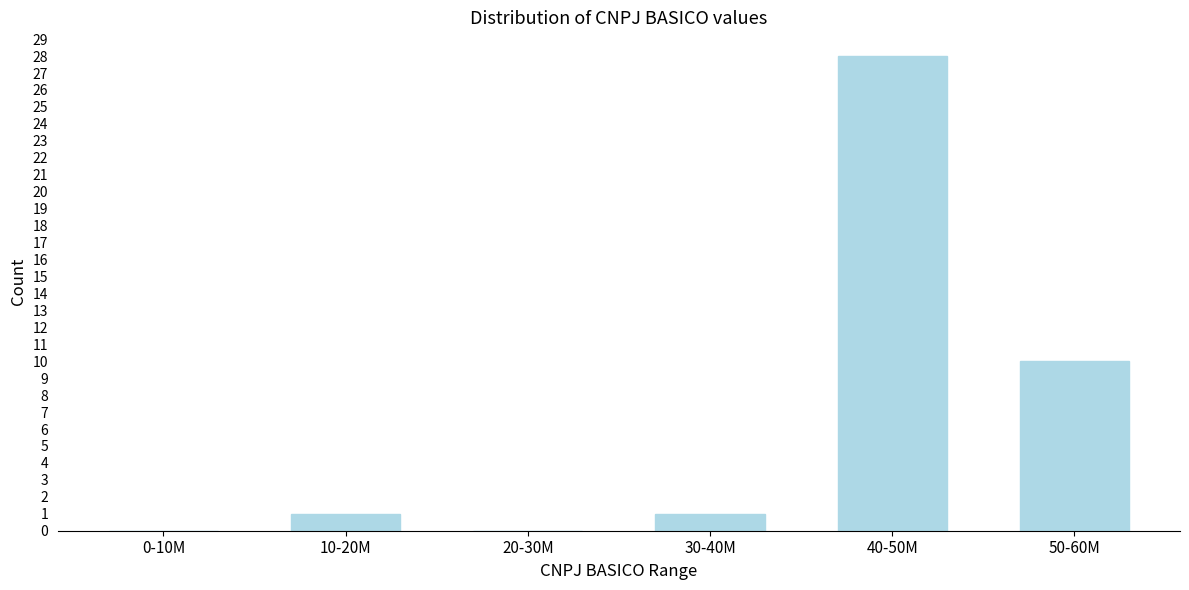

Reading left to right, extract all data points from this chart.

0-10M=0	10-20M=1	20-30M=0	30-40M=1	40-50M=28	50-60M=10